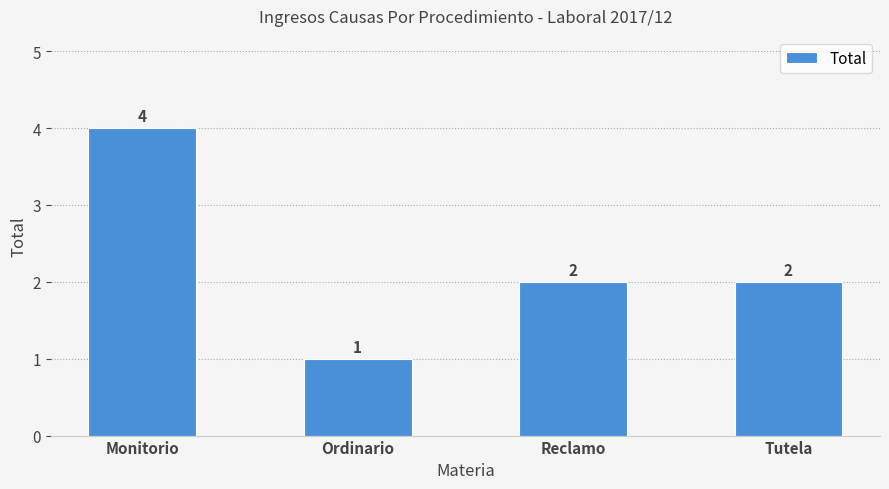

What is the smallest value displayed?

1